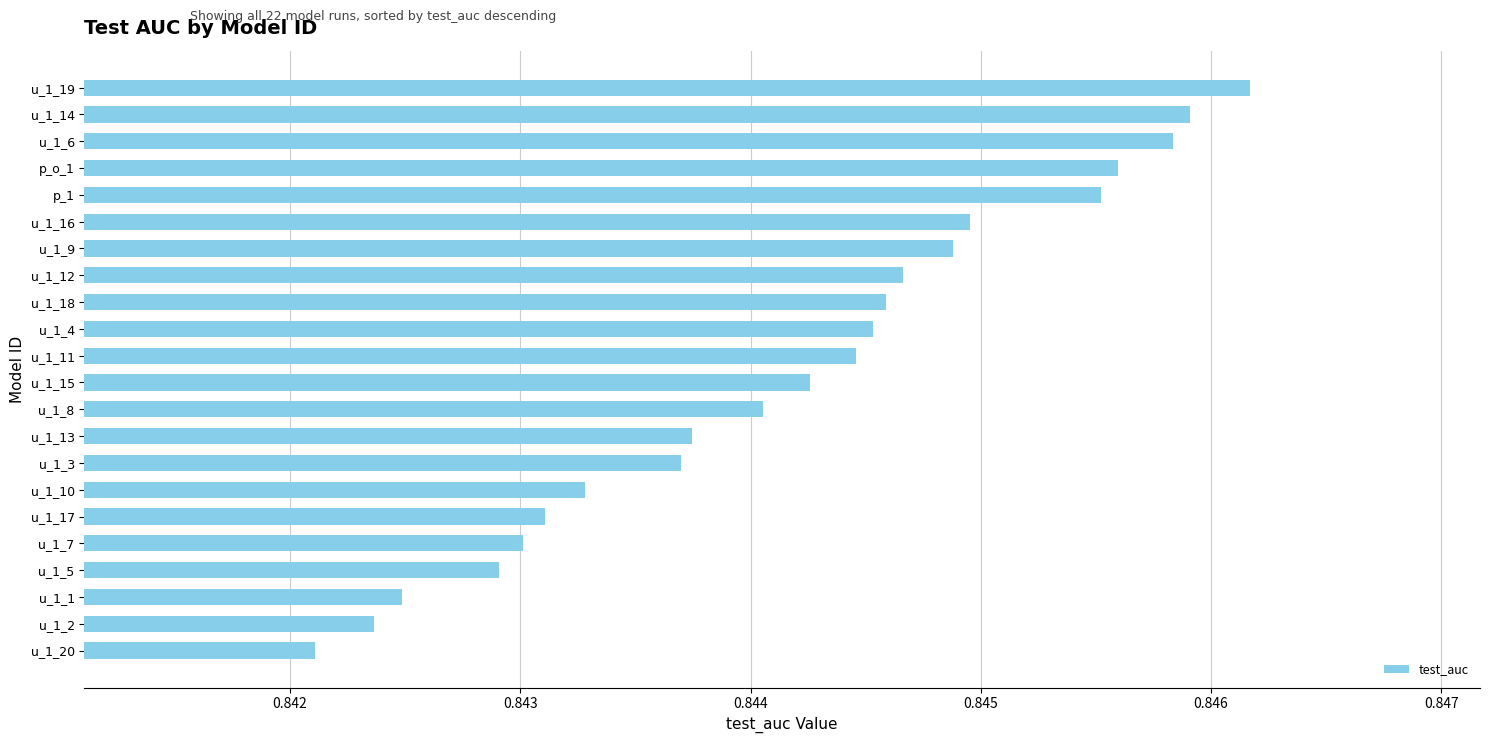

Between u_1_20 and p_1, which is larger?

p_1